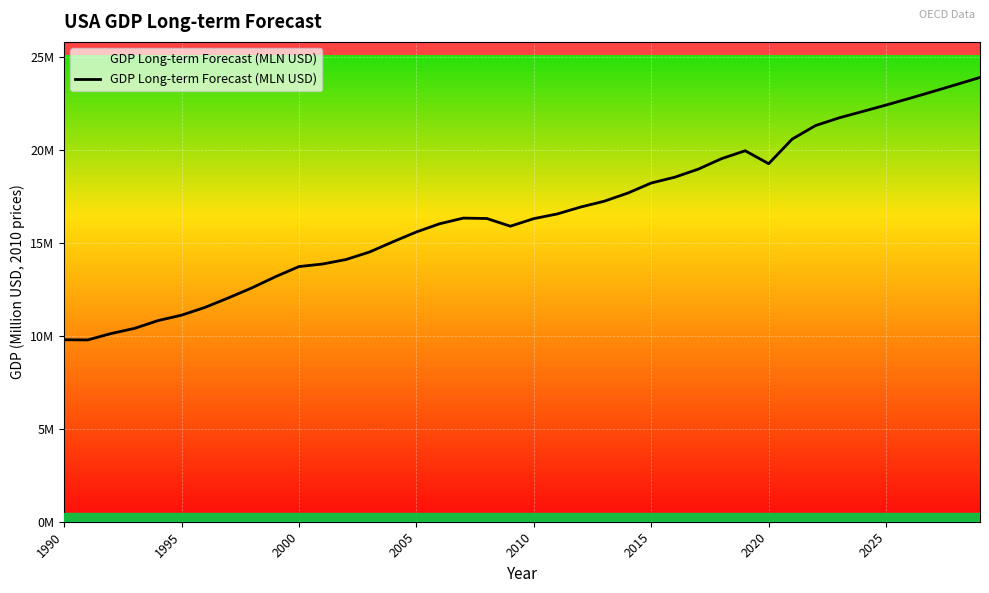

What is the value of the 38th point from the left?

23165430.0